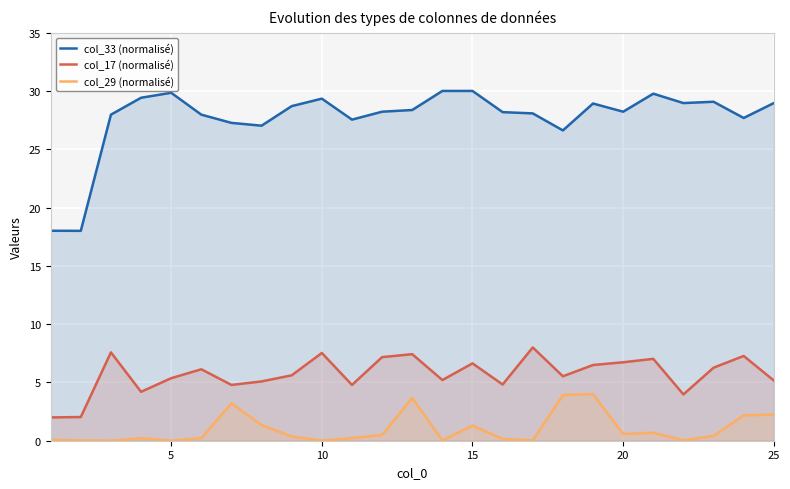

What are all the series names shown in the legend?

col_33 (normalisé), col_17 (normalisé), col_29 (normalisé)